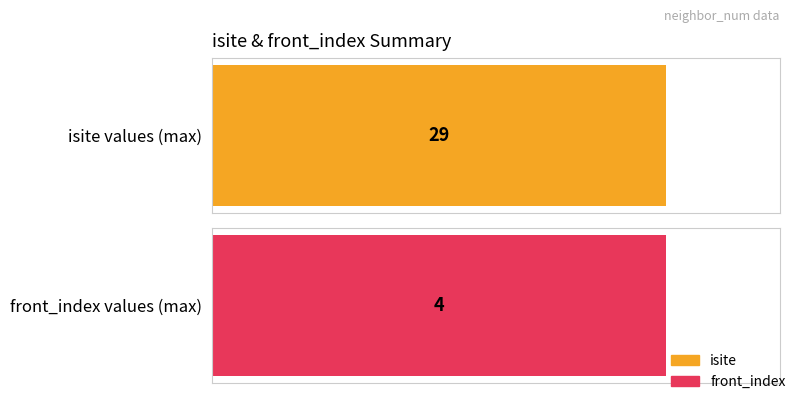

The value of isite at 5 is 1. True or false?

False